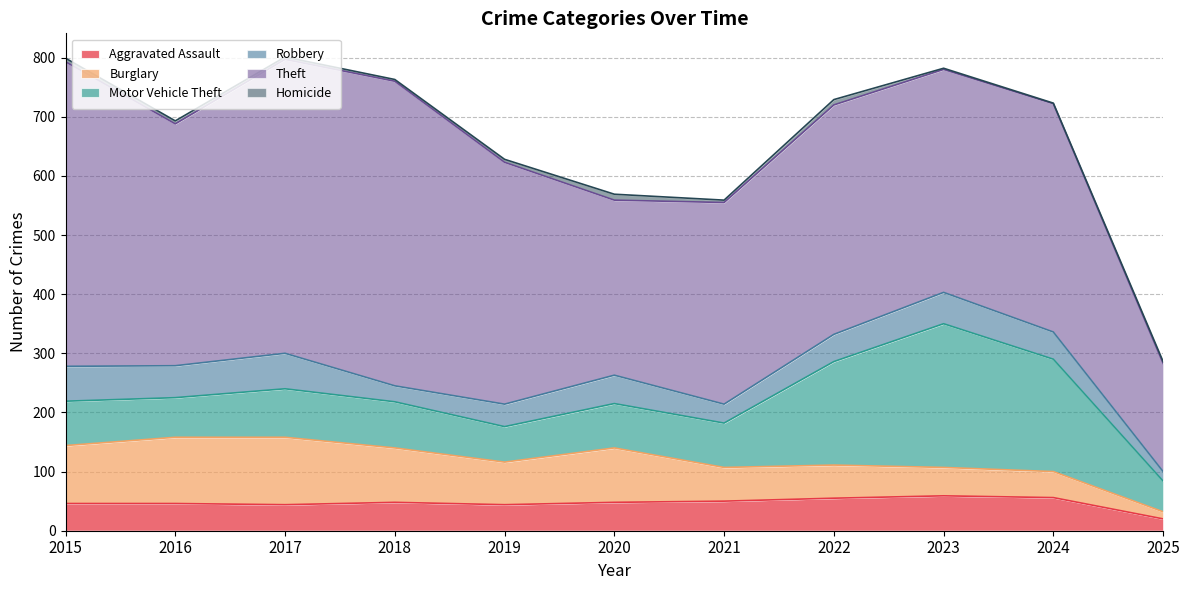

At which label does Motor Vehicle Theft reach its minimum?

2025